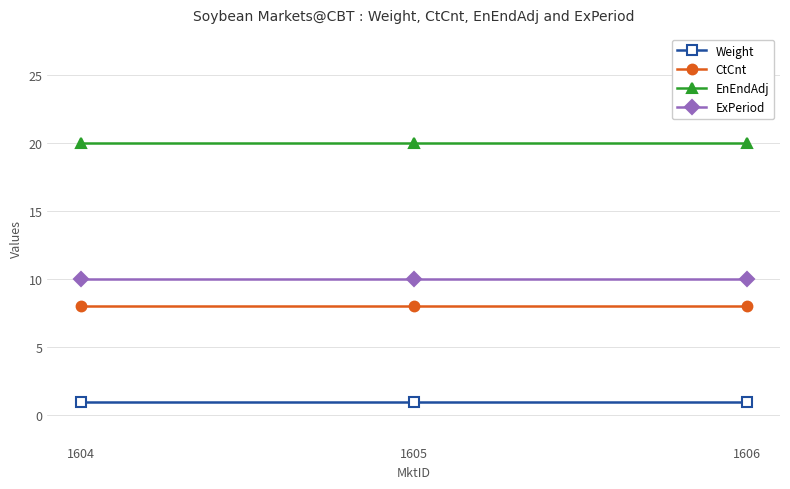

What is the approximate value of ExPeriod at 1605?

10